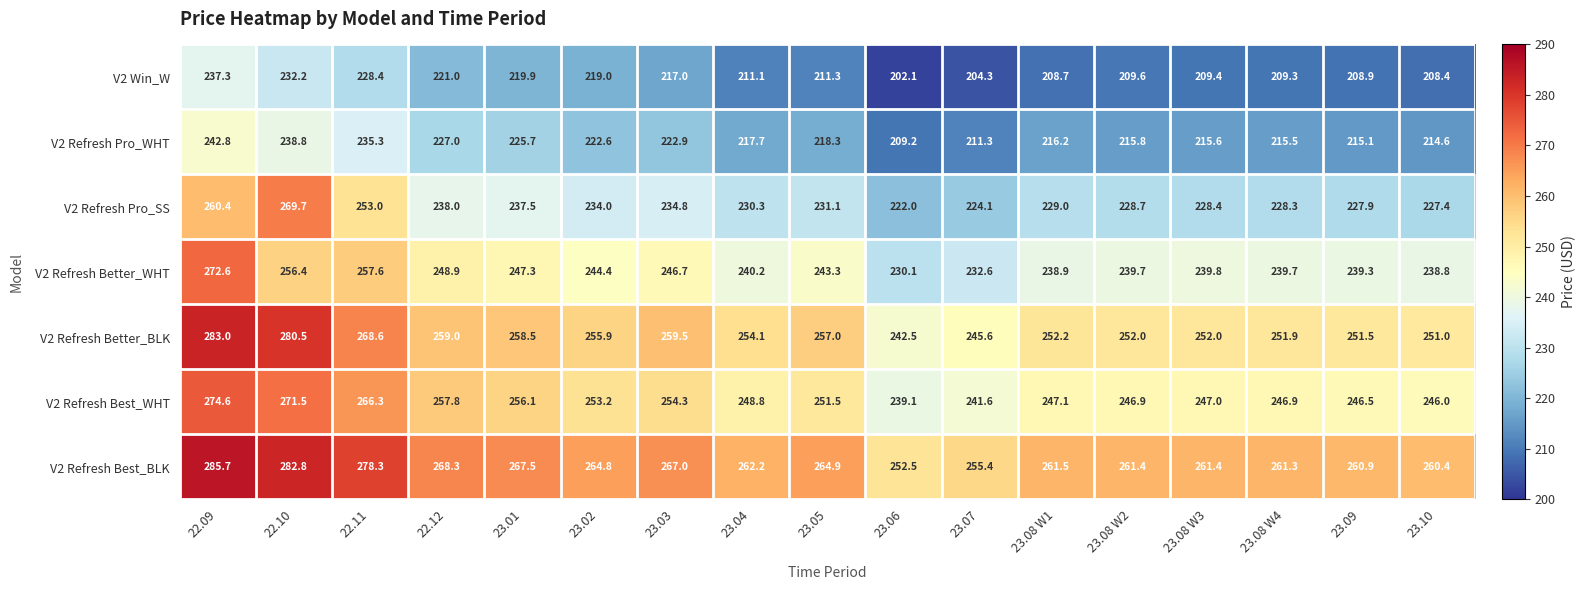

Rank the series by their maximum value, from highest to lowest.

V2 Refresh Best_BLK, V2 Refresh Better_BLK, V2 Refresh Best_WHT, V2 Refresh Better_WHT, V2 Refresh Pro_SS, V2 Refresh Pro_WHT, V2 Win_W